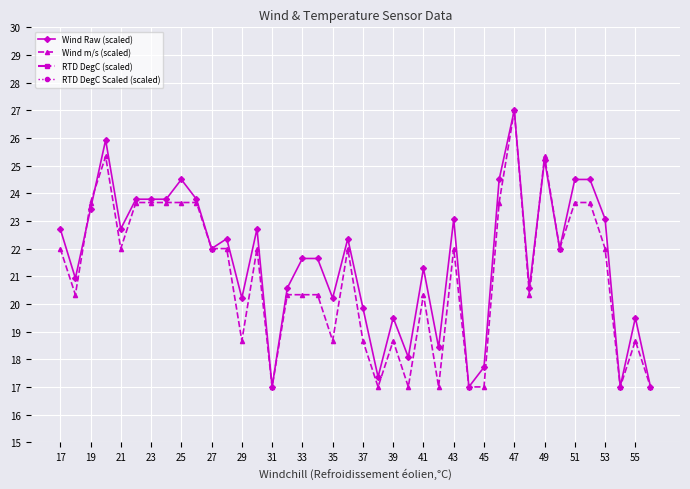

What is the lowest value of the Wind m/s (scaled) series?

17.0